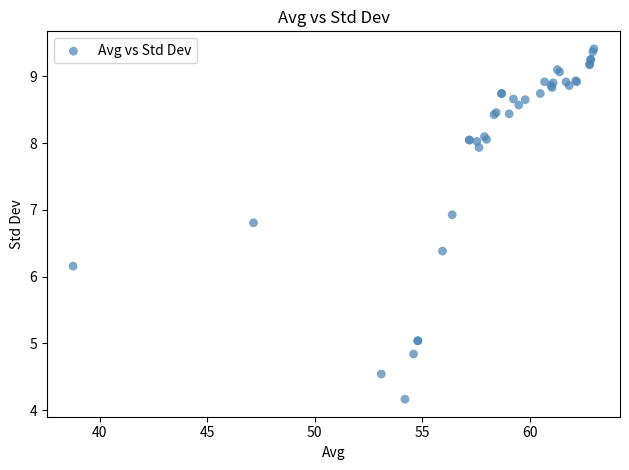

What Y value in the scatter plot is closest to 6?

6.2